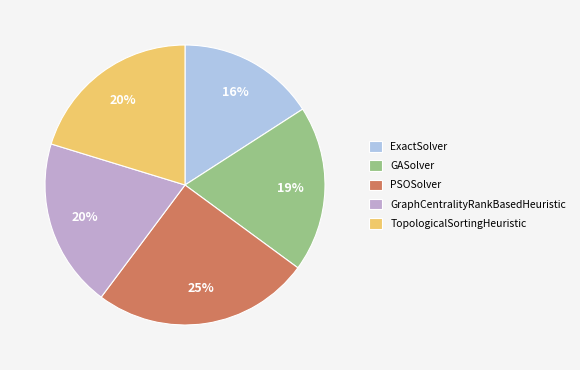

Is the sum of PSOSolver and GraphCentralityRankBasedHeuristic greater than half?

No